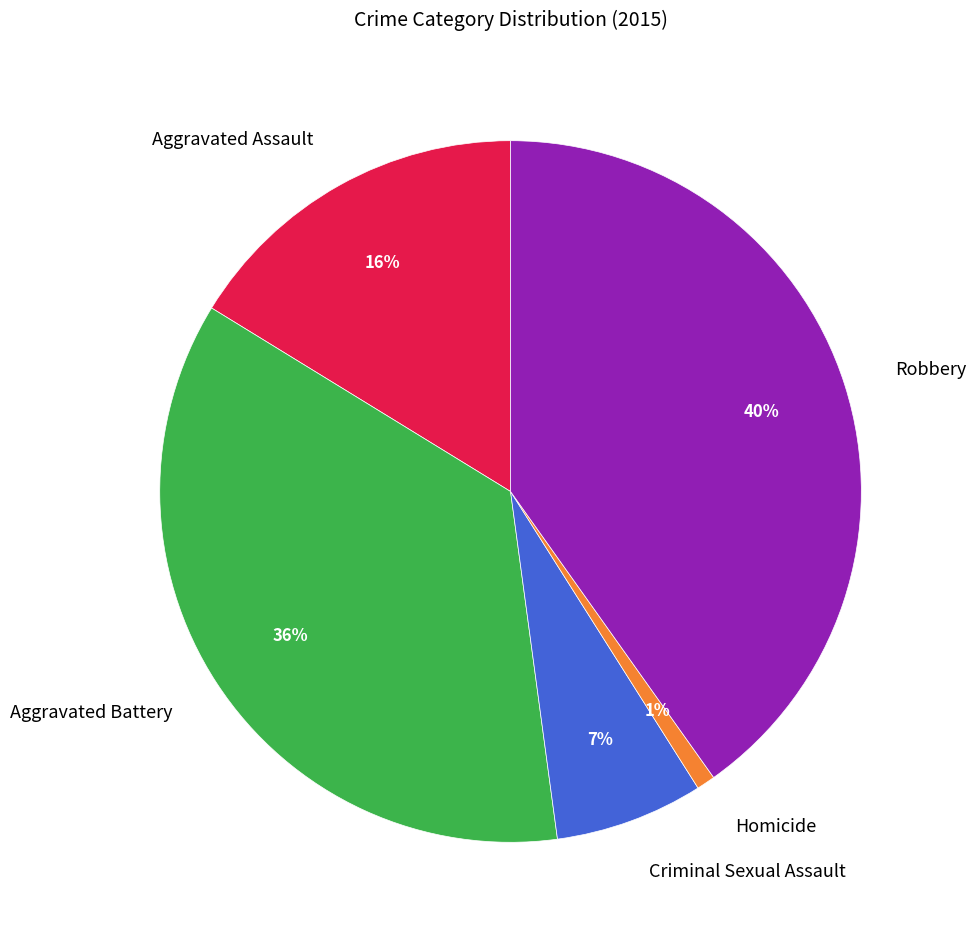

Does any single category account for the majority?

No